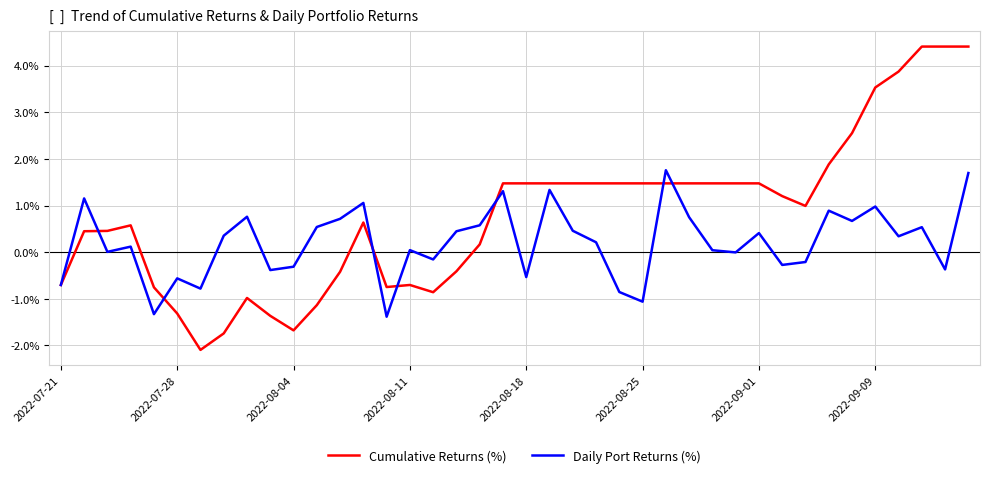

What is the highest value of the Cumulative Returns (%) series?

4.4